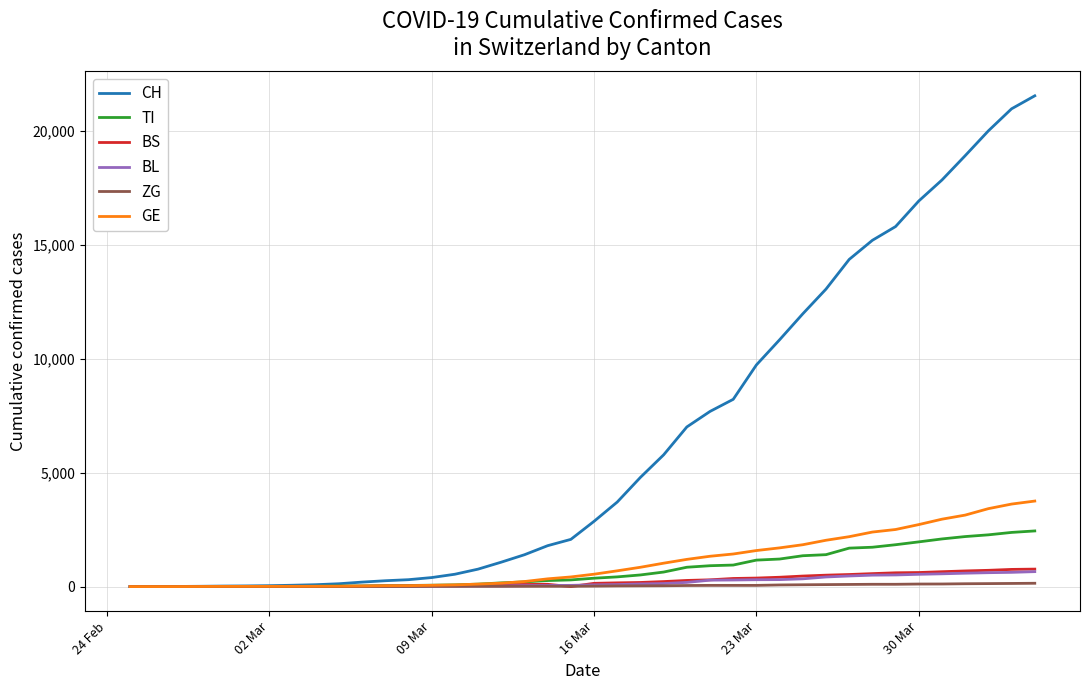

Which series has the widest spread of values?

CH